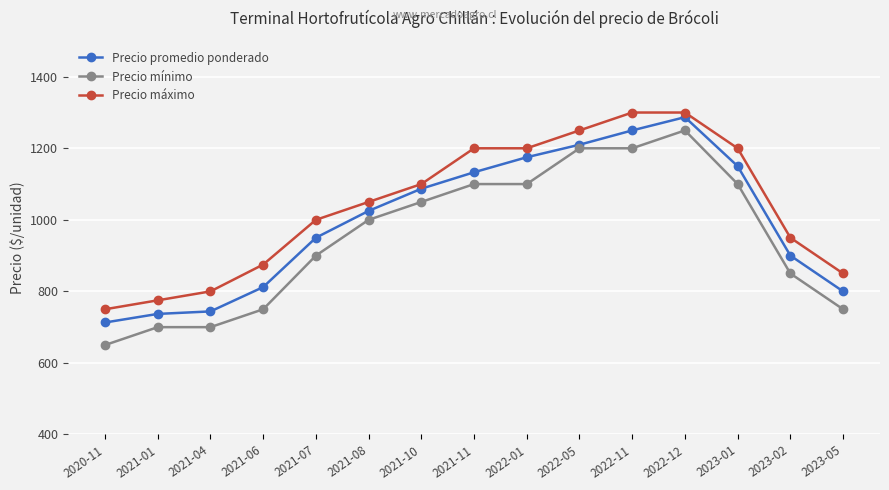

What is the spread (max minus min) of values at 2021-11?

100